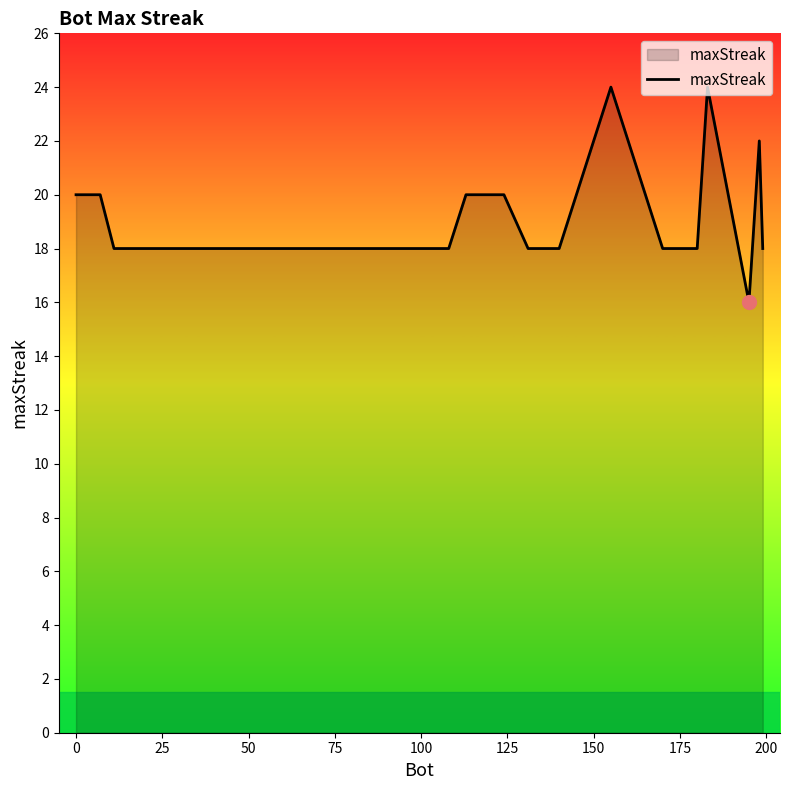

What is the difference between the maximum and minimum values?

8